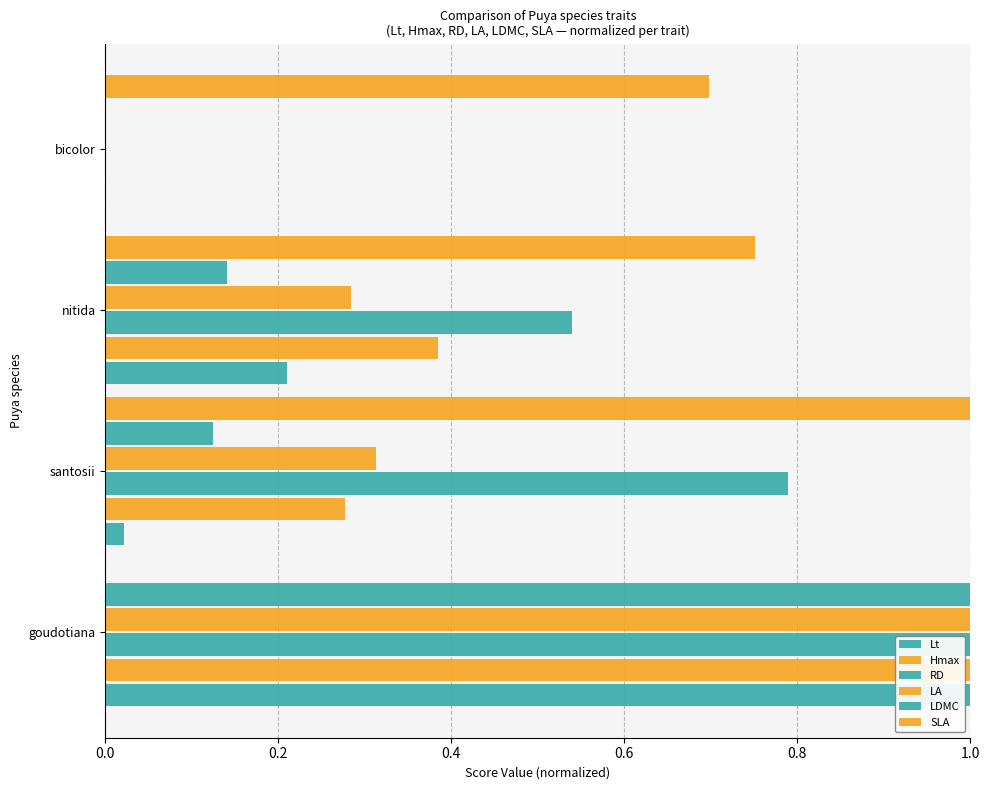

How many data points does each series have?

4